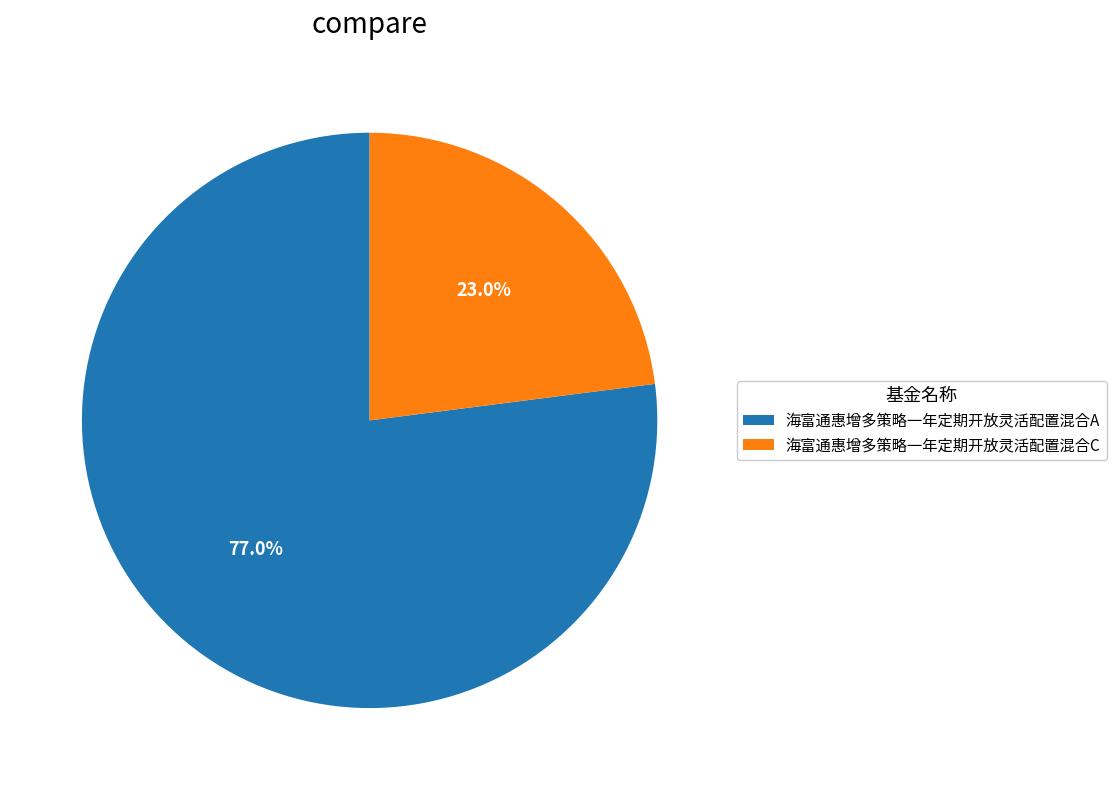

How many slices are in this pie chart?

2